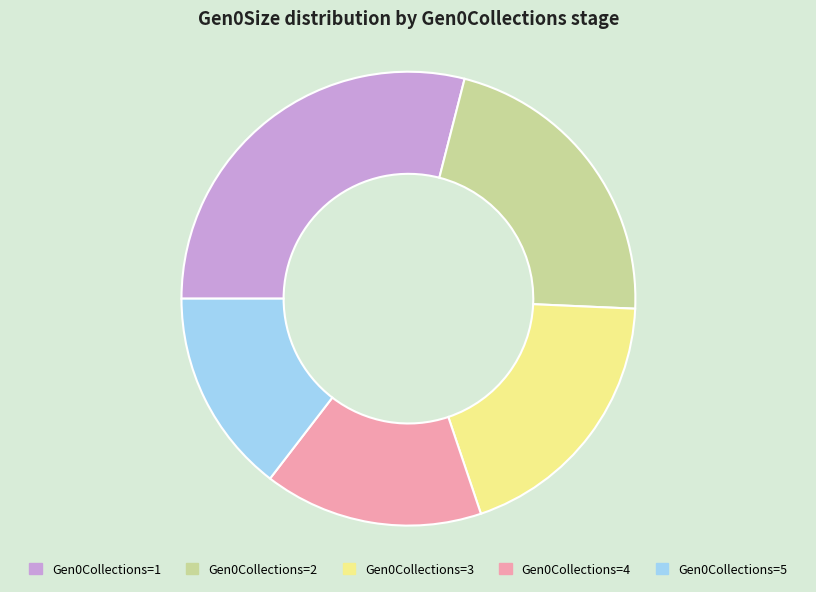

How many segments does this pie chart have?

5